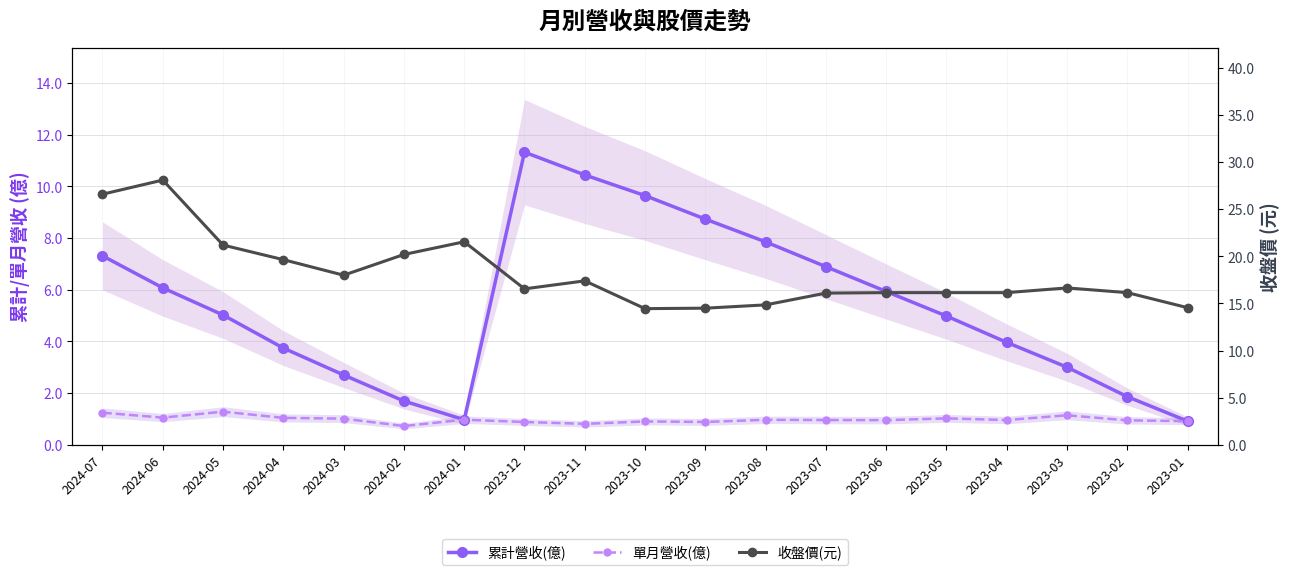

True or false: 累計營收(億) and 單月營收(億) cross at least once.

False